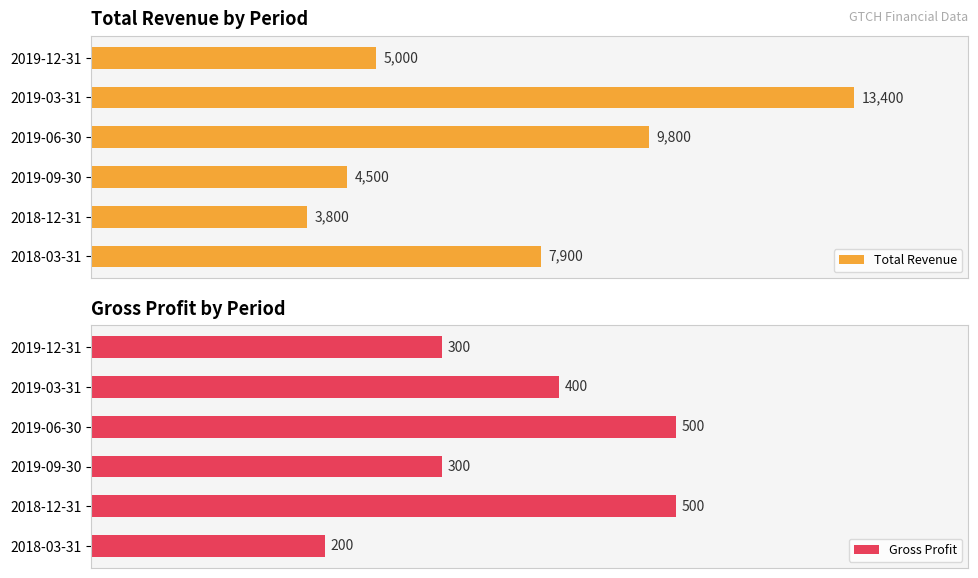

How many bars are there in total?

12